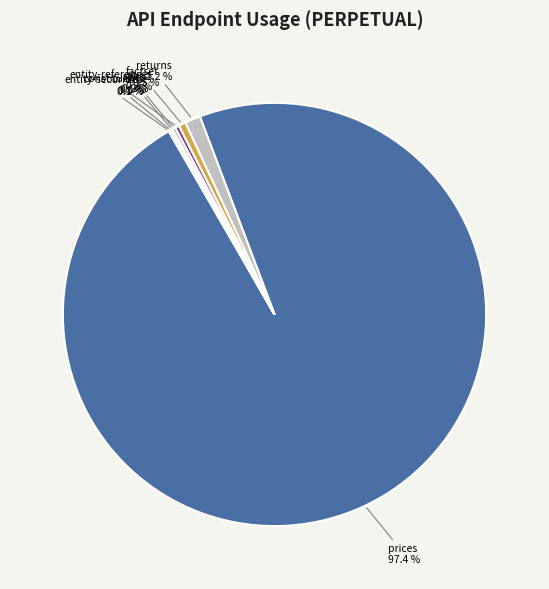

What is the largest slice in the pie chart?

prices